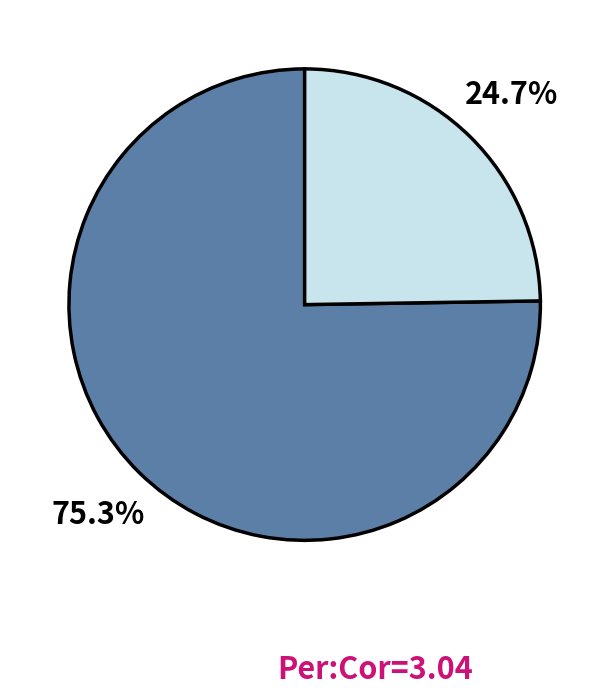

To the nearest percent, what is the difference between the largest and smallest slice percentages?

51%